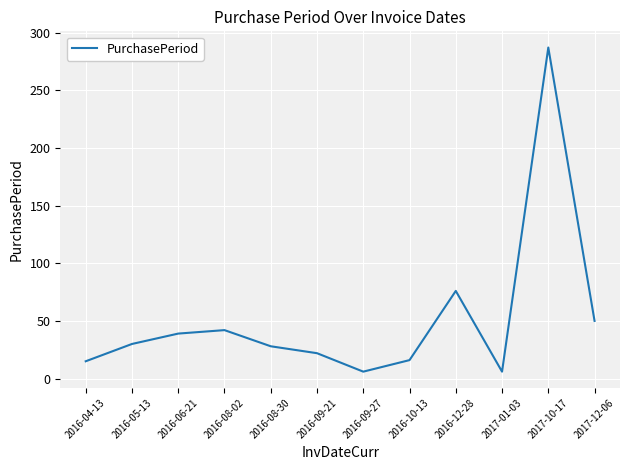

Where is the data nearest to the value 146?

2016-12-28